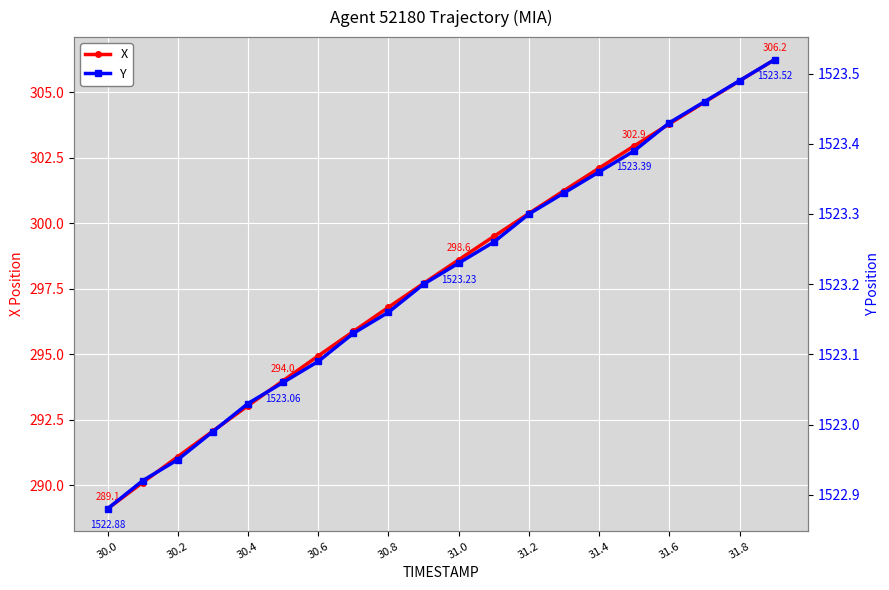

True or false: Y has more than 2 interior local peaks.

False